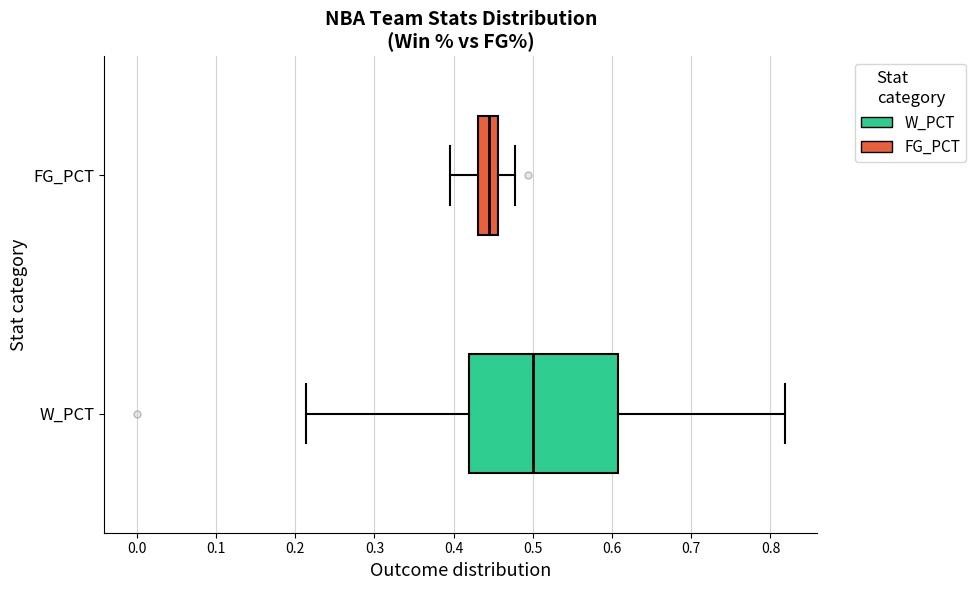

Where is the left edge of the box for FG_PCT on the x-axis? The values are not printed on the chart, so give them approximately, as read against the axis.

0.43